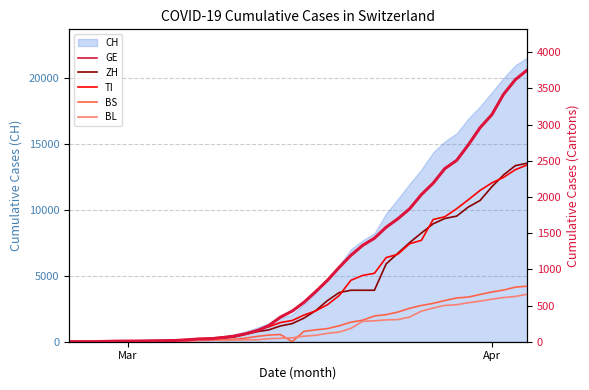

True or false: CH has a value of 29757 at Apr.

False